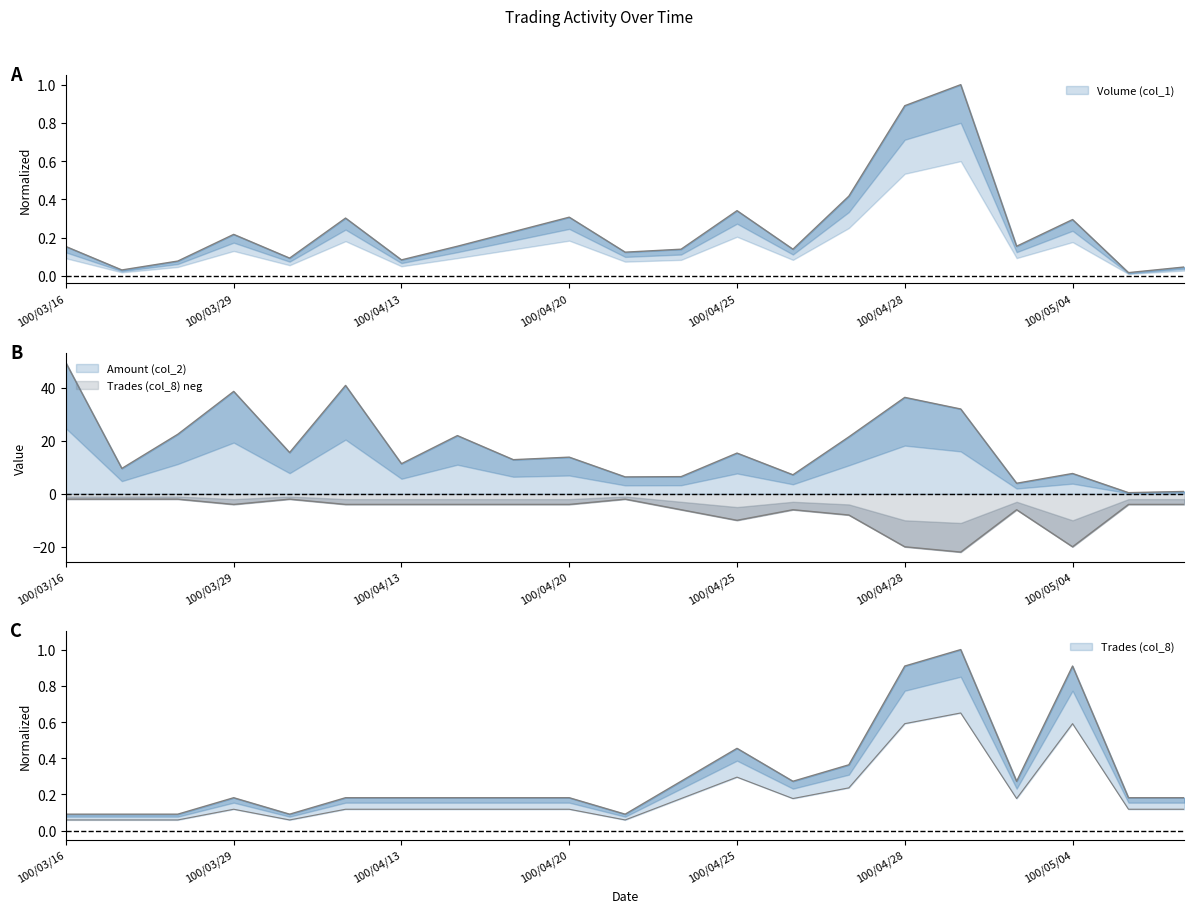

At how many categories does at least one series exceed -19?

21